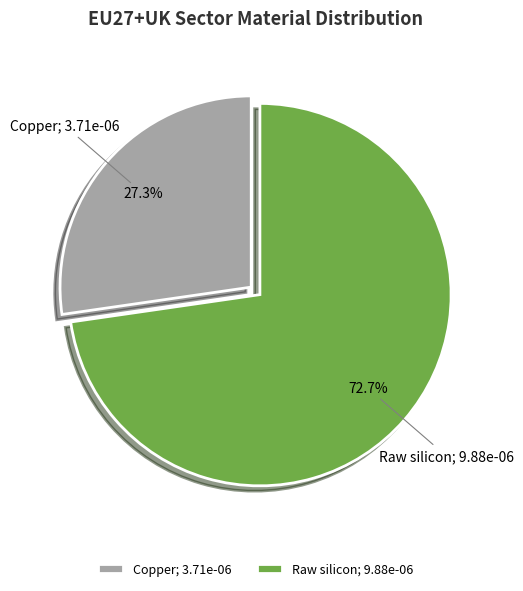

What is the ratio of the value at Raw silicon; 9.88e-06 to the value at Copper; 3.71e-06?

2.7